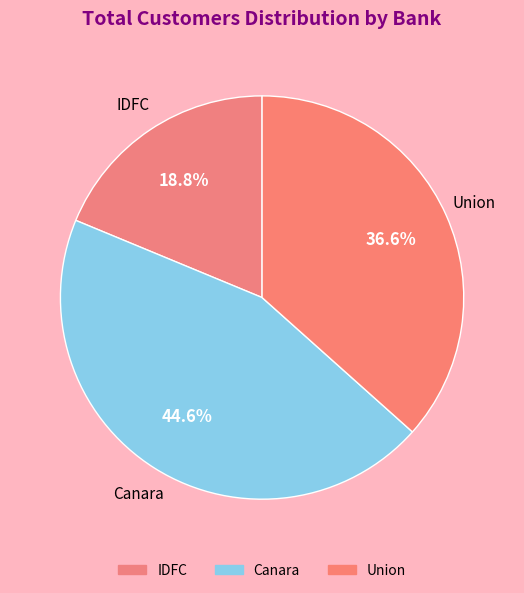

To the nearest percent, what is the difference between the largest and smallest slice percentages?

26%